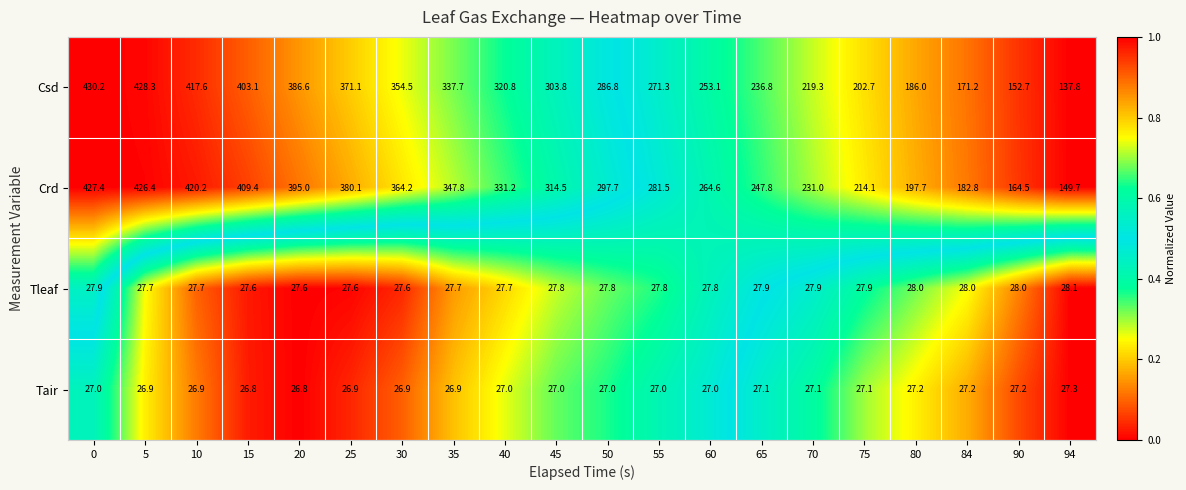

Rank the series at 60 from lowest to highest value.

Tair, Tleaf, Csd, Crd